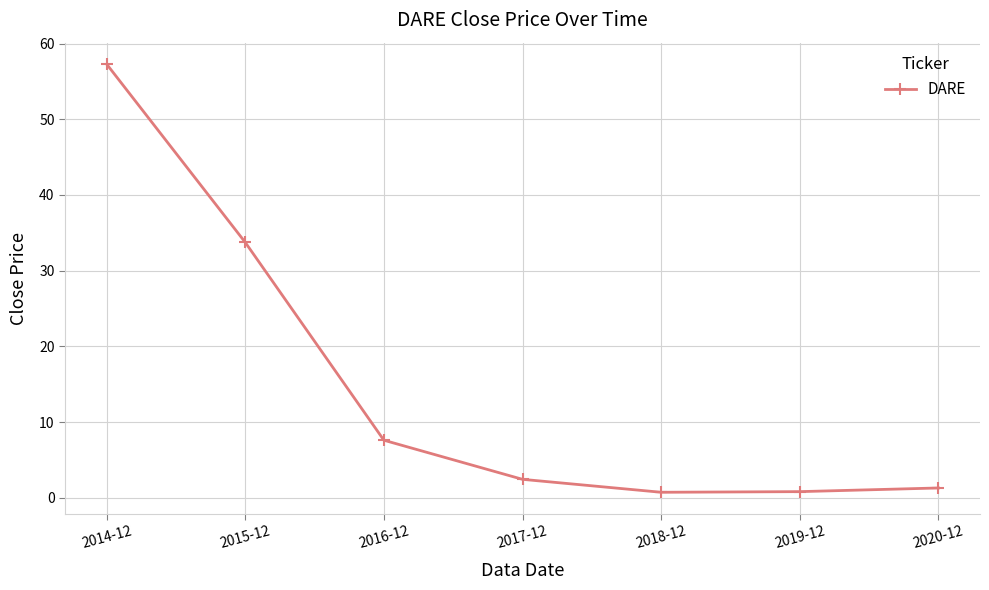

True or false: the data shows 0.7 at 2018-12.

True